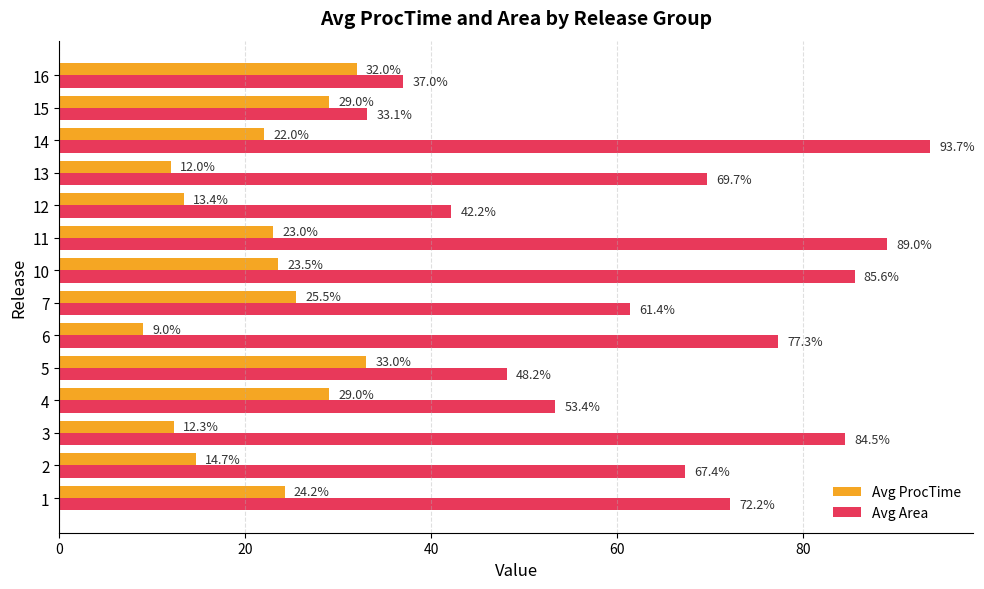

At which category is the sum across all series the highest?

14